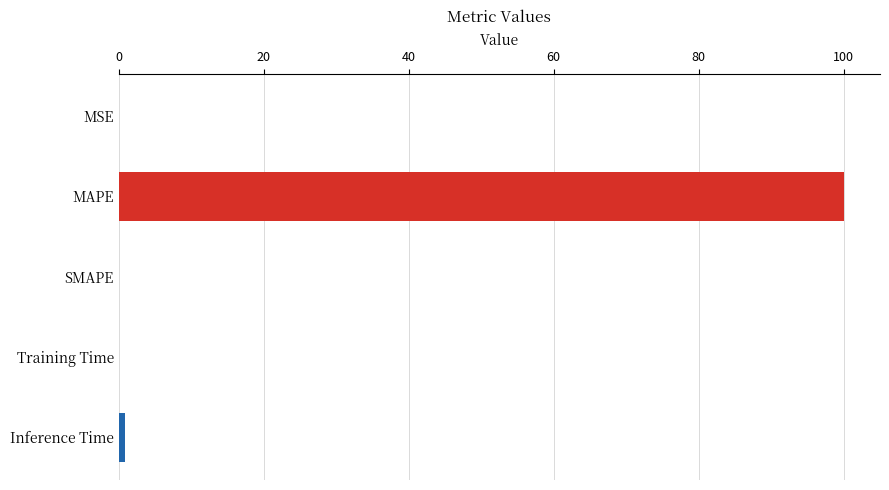

What is the sum of all values?

101.0